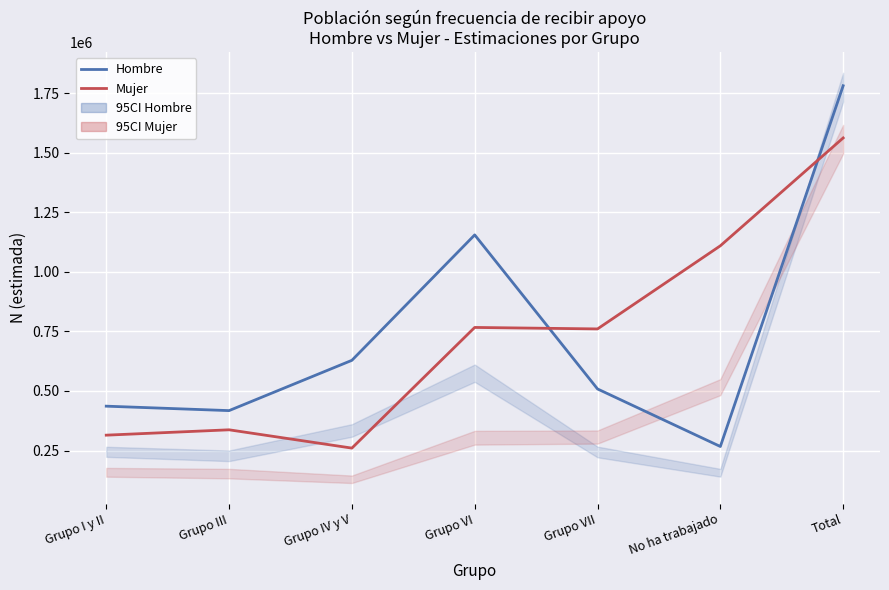

Rank the series by their average value, from lowest to highest.

Mujer, Hombre